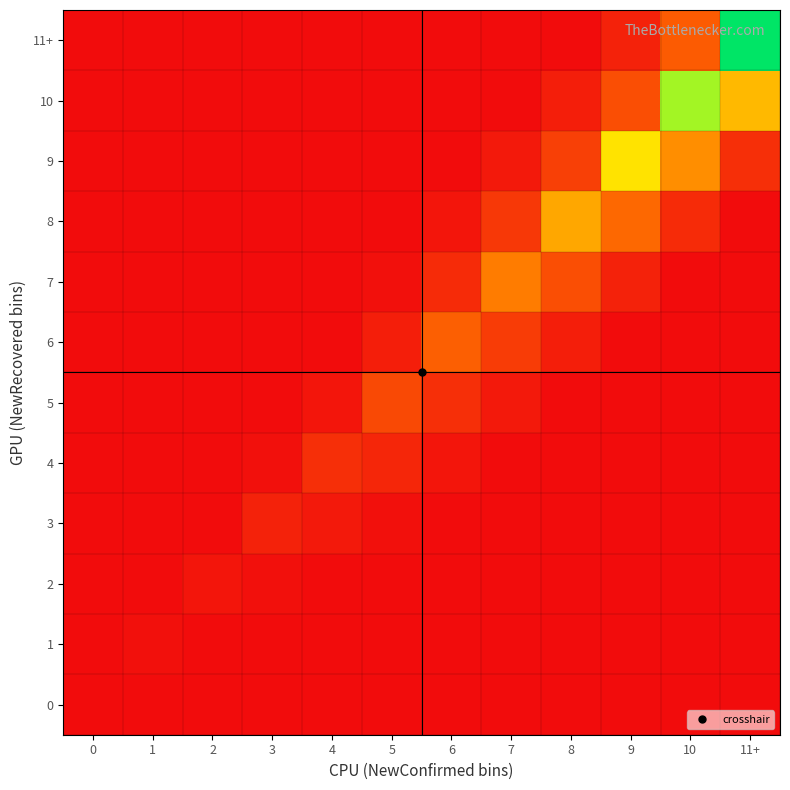

What is the spread (max minus min) of values at 7?

25